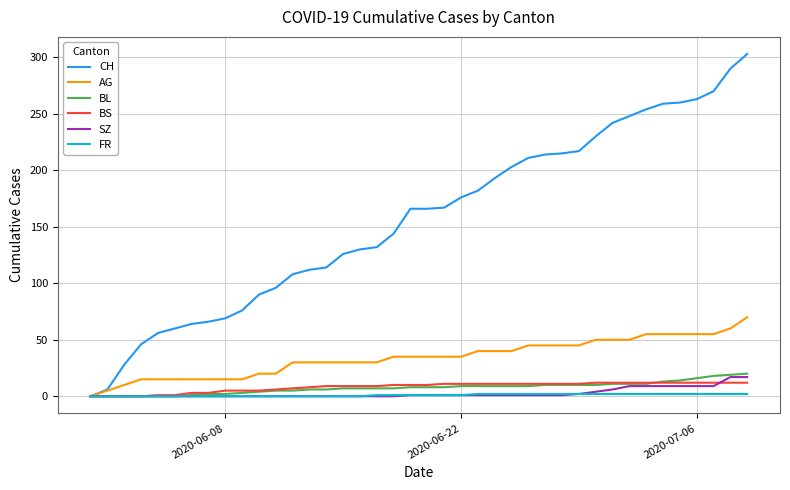

What is the difference between the maximum and minimum values in the BL series?

20